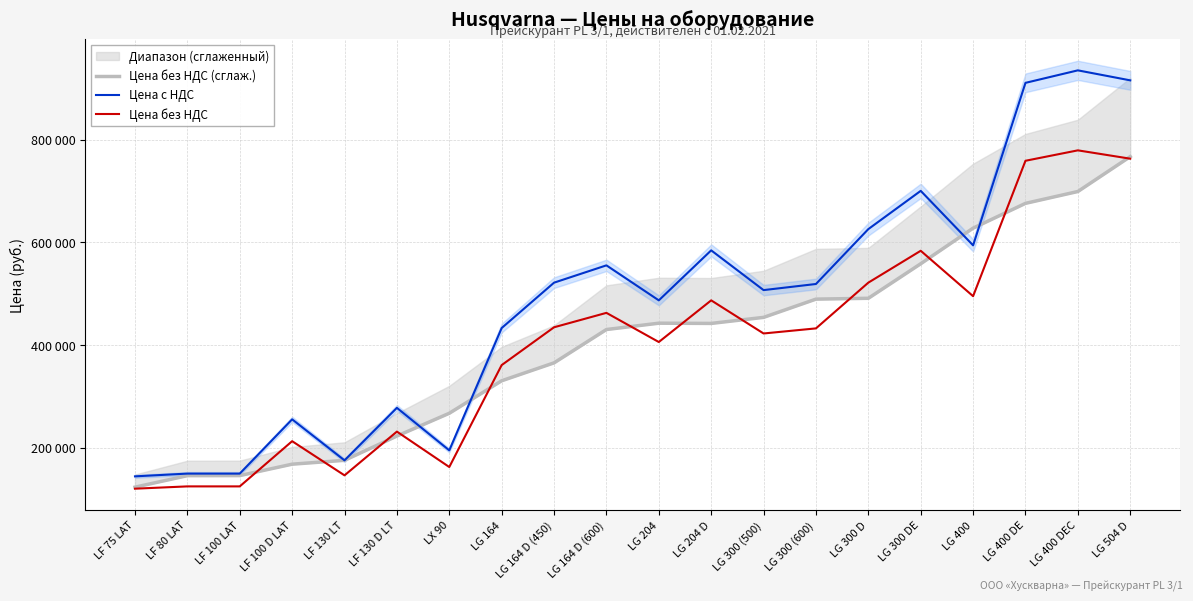

Reading right to left, what are all the values shown in this chart?

Цена без НДС (сглаж.): 766983.7	699010.2	675919.2	627628.8	558270.2	490987.8	489364.4	453815.6	442045.6	442478.2	430159.2	365229.4	330330.0	267023.8	222646.8	175393.2	167846.6	145607.8	145486.8	123100.7
Цена с НДС: 915510.0	934992.0	910639.2	594108.0	700266.0	625767.6	518840.4	506944.8	584367.6	486973.2	555147.6	521436.0	433030.8	194788.8	277576.8	175310.4	255174.0	149509.2	149509.2	144144.0
Цена без НДС: 762925.0	779160.0	758866.0	495090.0	583555.0	521473.0	432367.0	422454.0	486973.0	405811.0	462623.0	434530.0	360859.0	162324.0	231314.0	146092.0	212645.0	124591.0	124591.0	120120.0